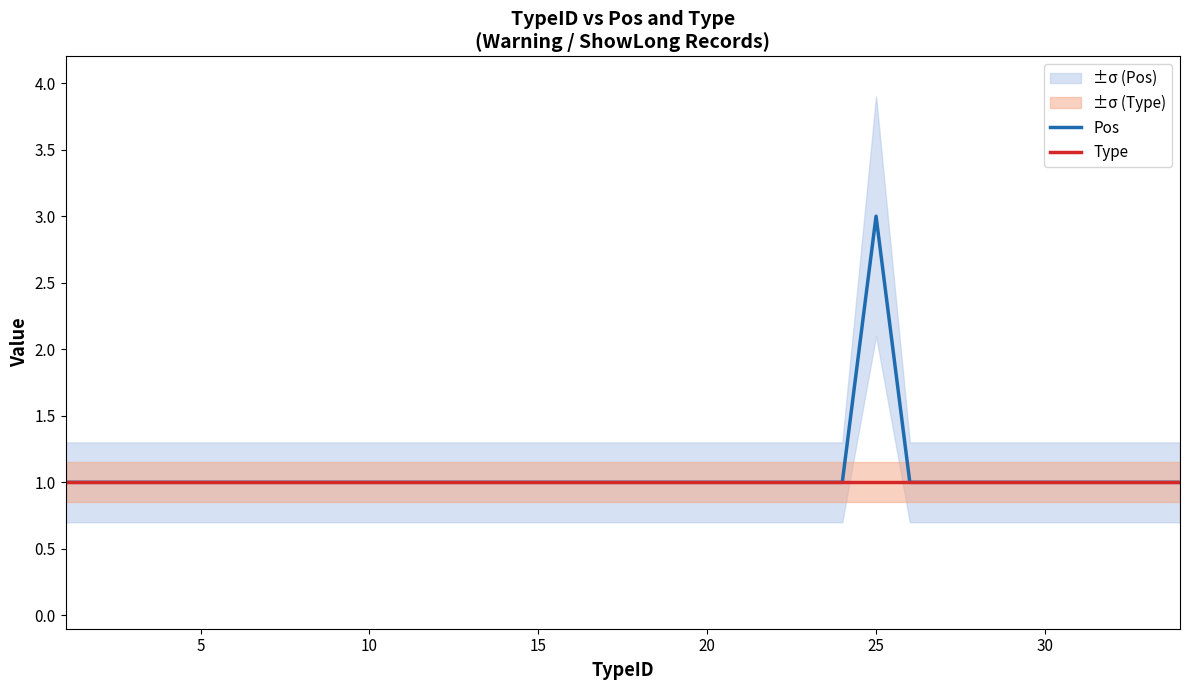

Reading left to right, what are all the values shown in this chart?

Pos: 1	1	1	1	1	1	1	1	1	1	1	1	1	1	1	1	1	1	1	1	1	1	1	1	3	1	1	1	1	1	1	1	1	1
Type: 1	1	1	1	1	1	1	1	1	1	1	1	1	1	1	1	1	1	1	1	1	1	1	1	1	1	1	1	1	1	1	1	1	1